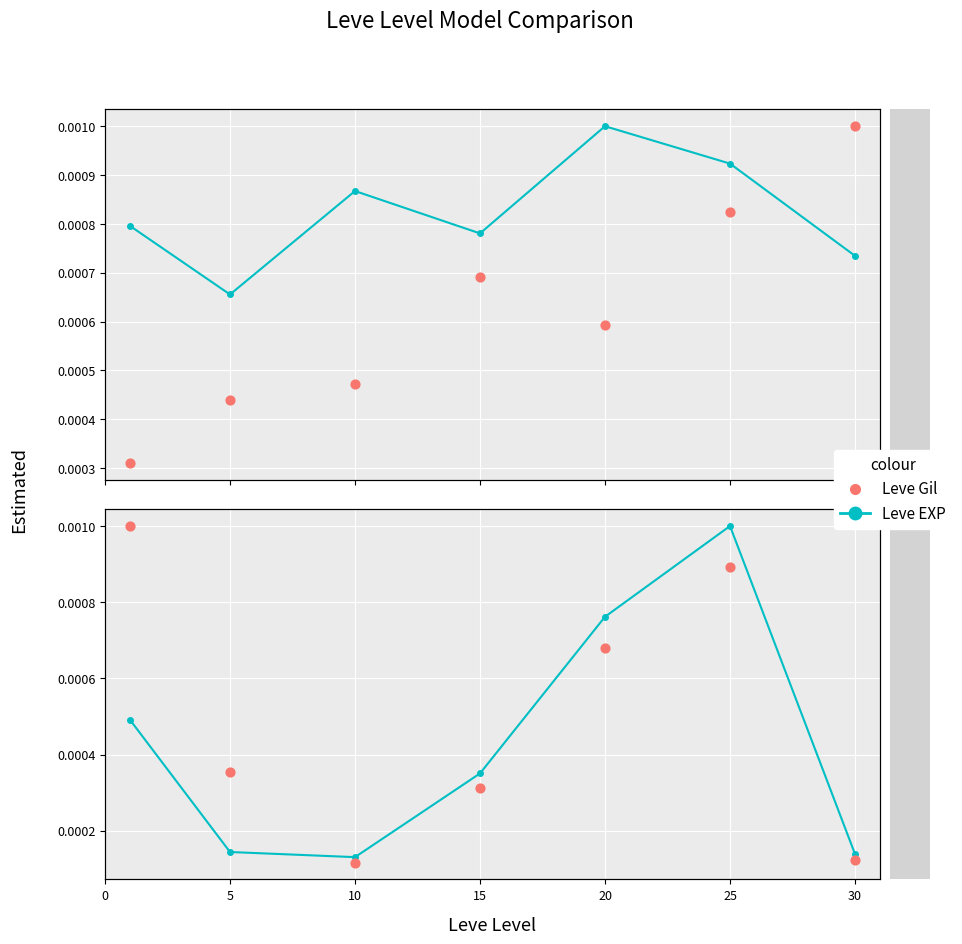

Is the value of Leve EXP at 20 greater than the value of Leve Gil at 15?

Yes